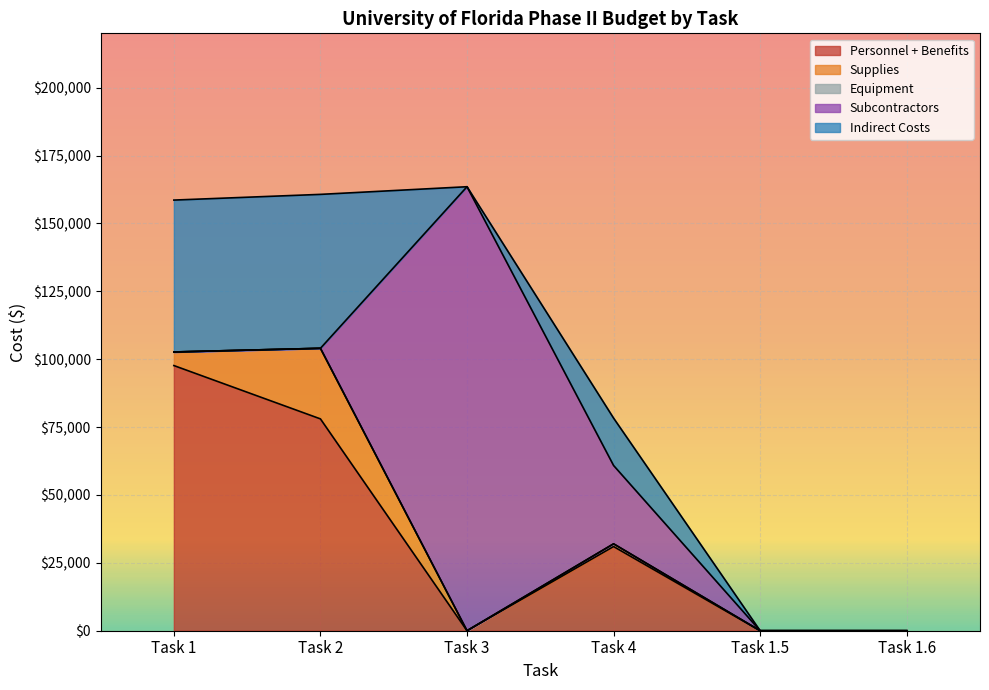

What is the average value of the Supplies series?

5333.3